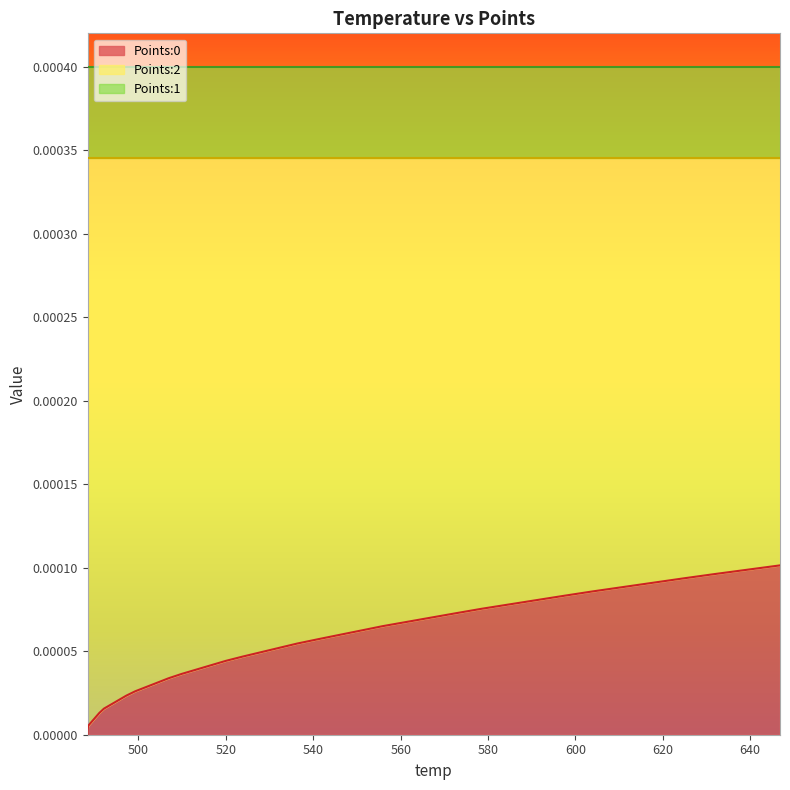

Which category has the lowest value across all series?

488.37